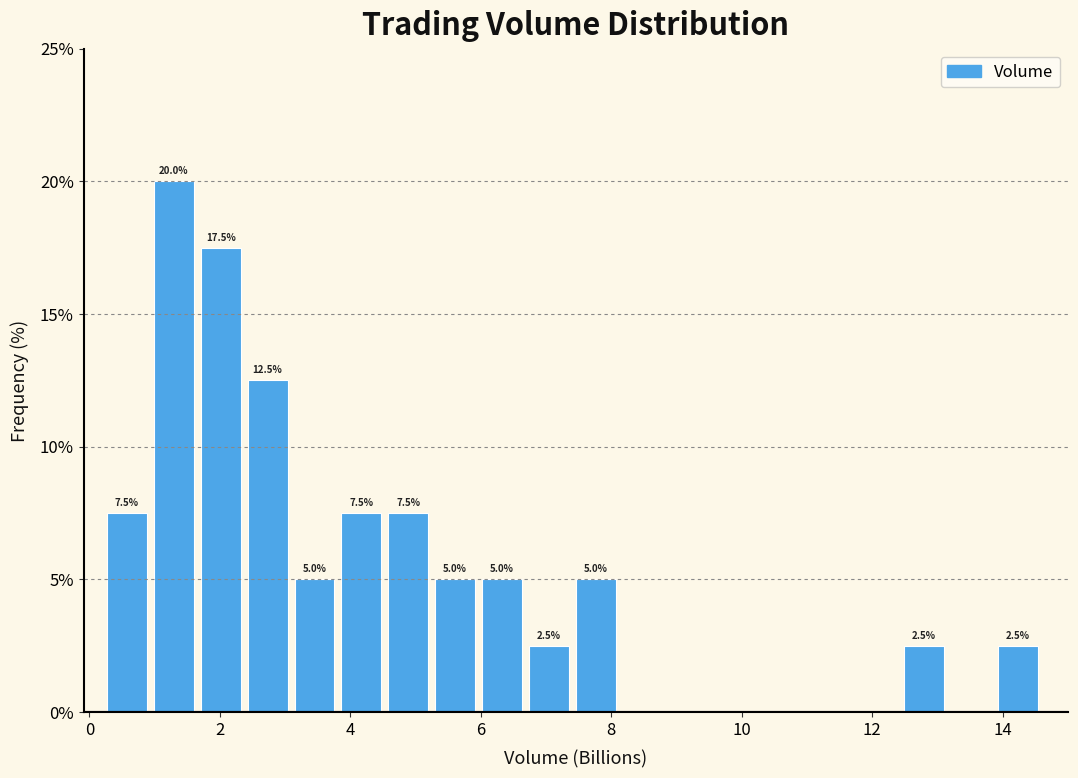

Around what value on the x-axis is the tallest bar? Give the approximate position of its centre, as read against the axis.

1.2